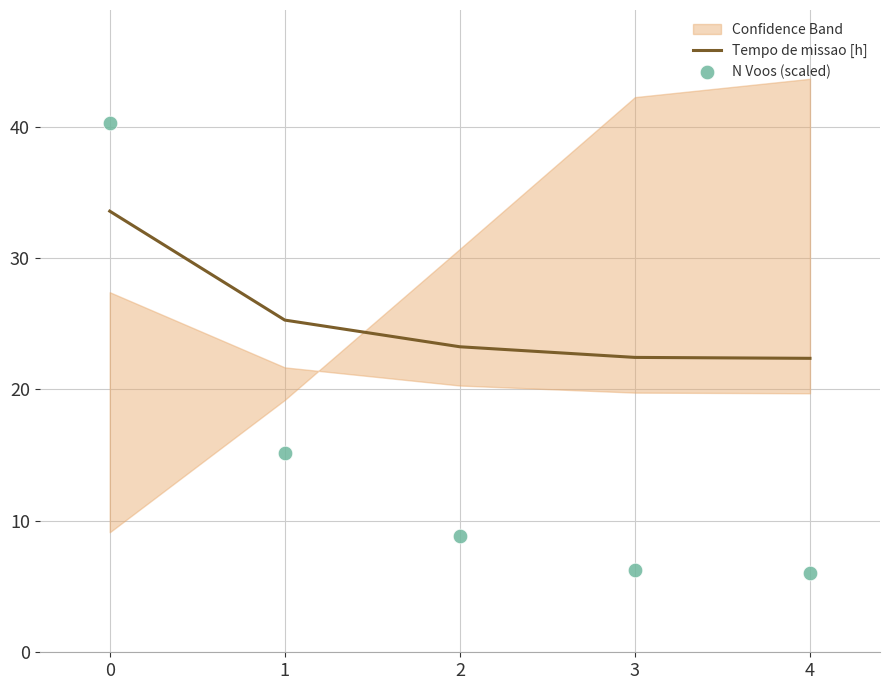

What is the total value across all series at 0?

73.9